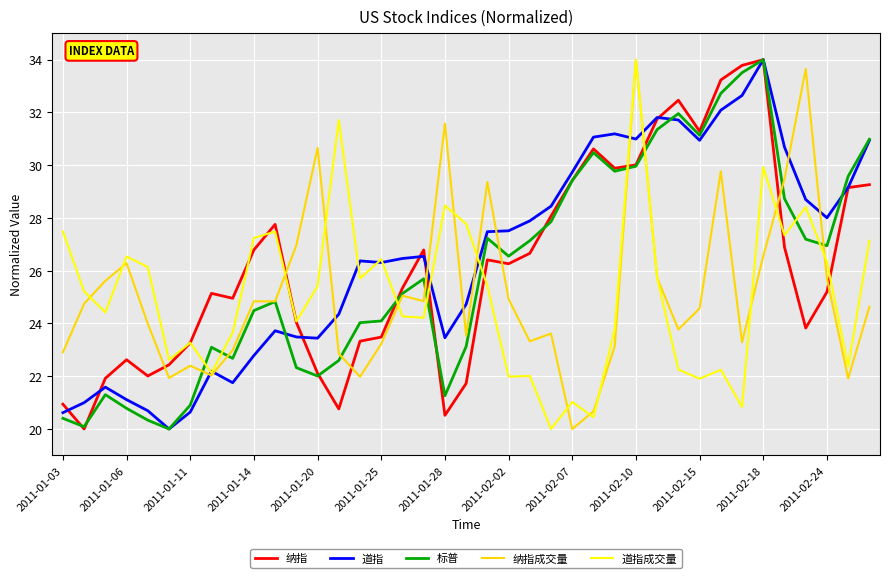

True or false: 纳指成交量 and 纳指 cross at least once.

True